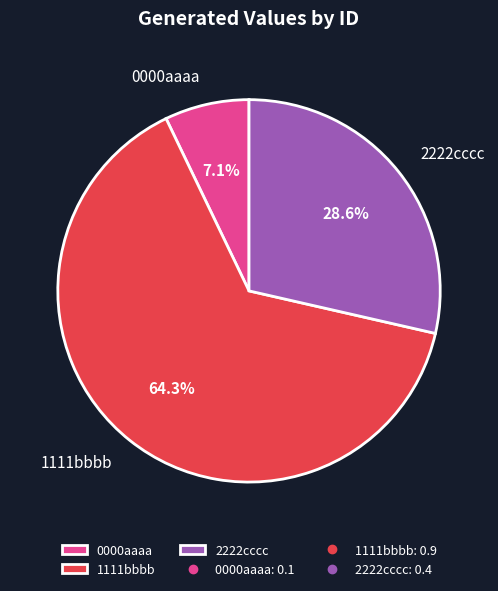

How many slices are in this pie chart?

3